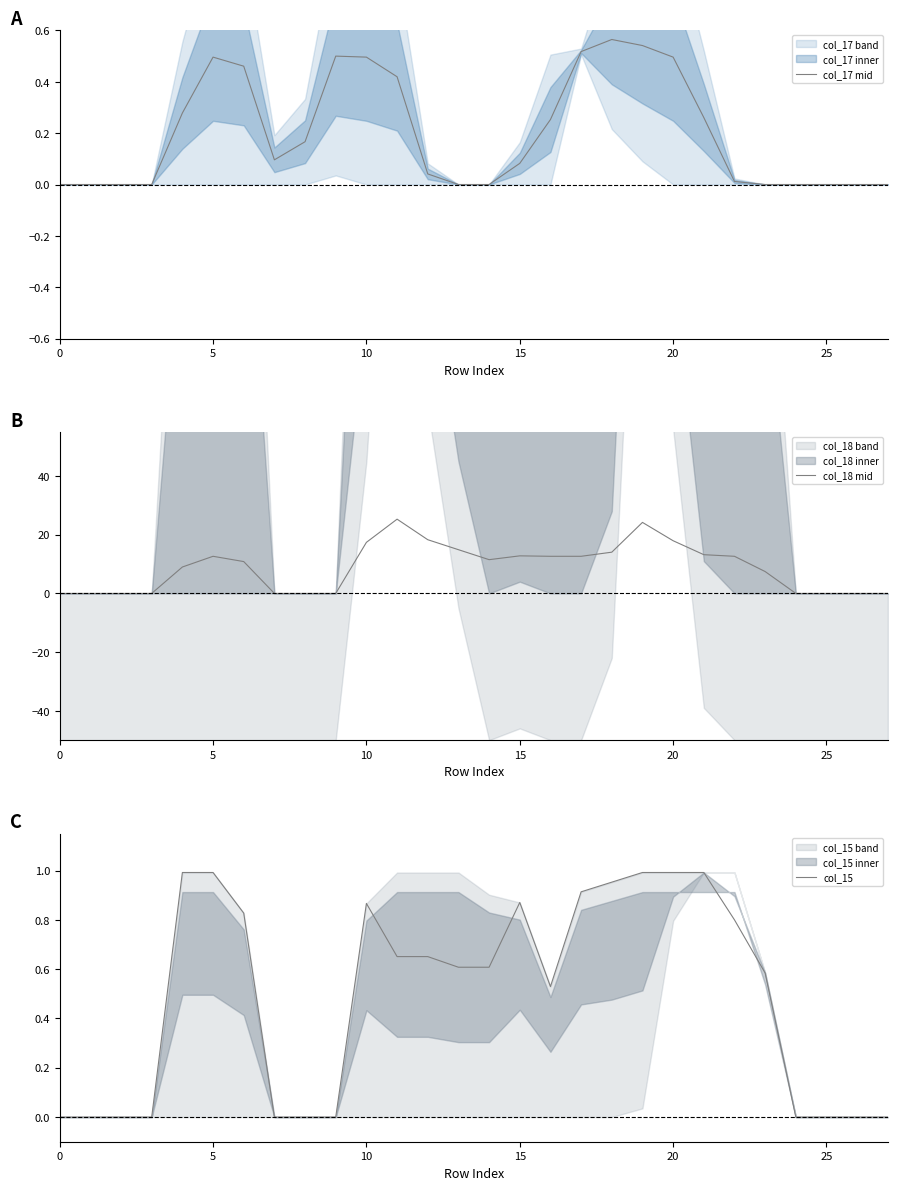

How many distinct data groups are displayed?

3